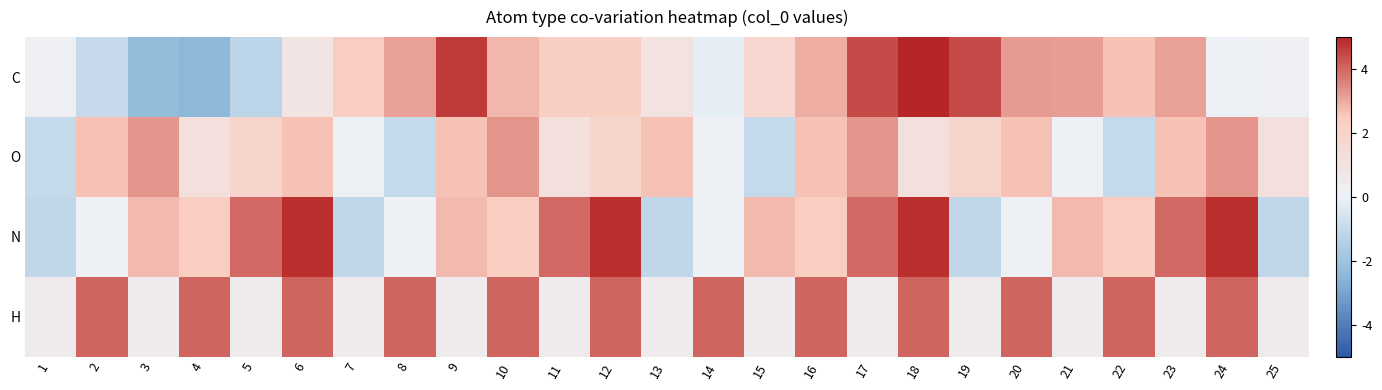

Rank the series by their maximum value, from lowest to highest.

O, H, N, C